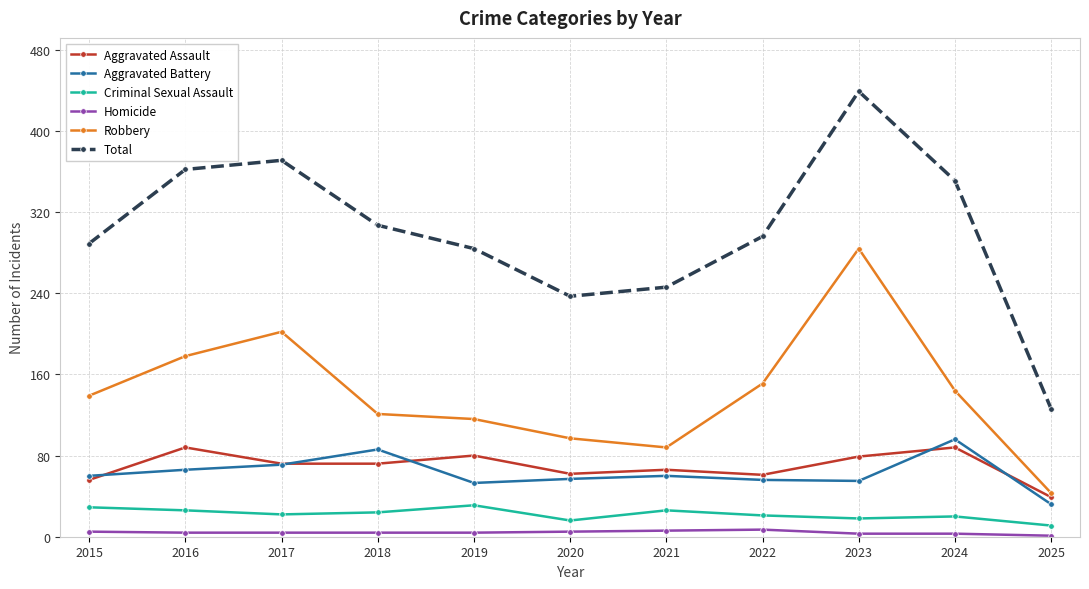

True or false: Robbery has a value of 121 at 2018.

True